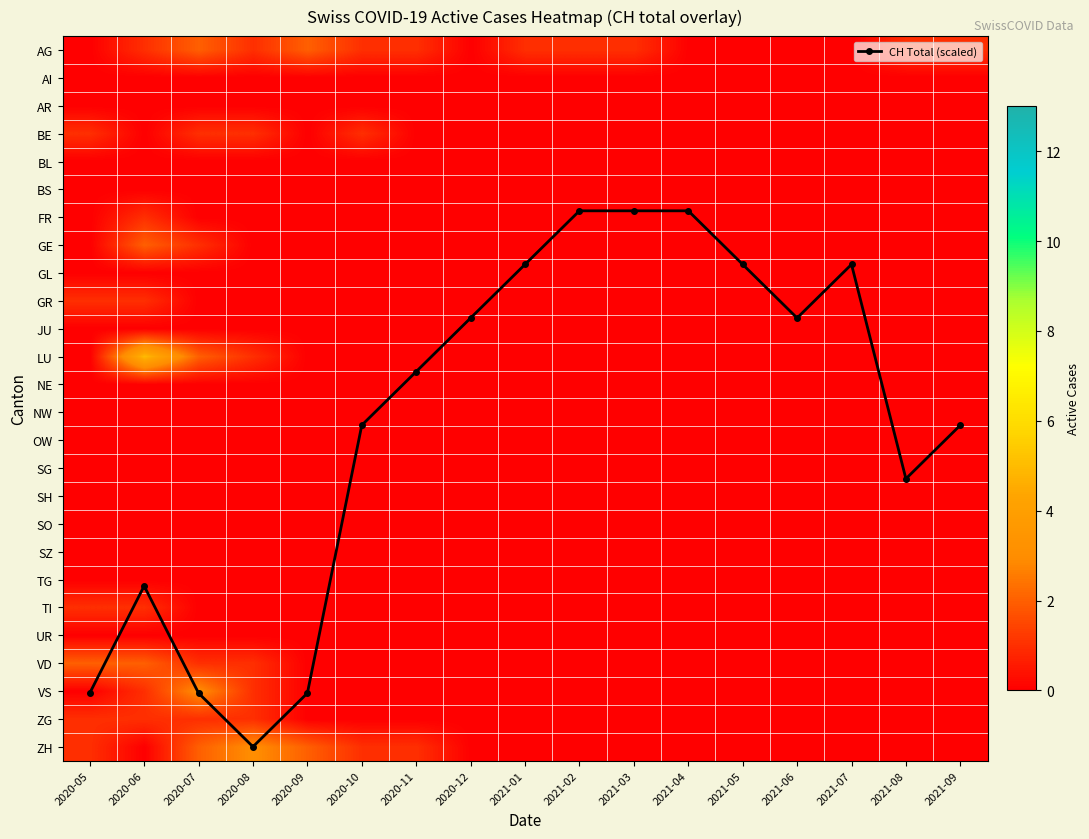

At which category is the sum across all series the highest?

2020-07